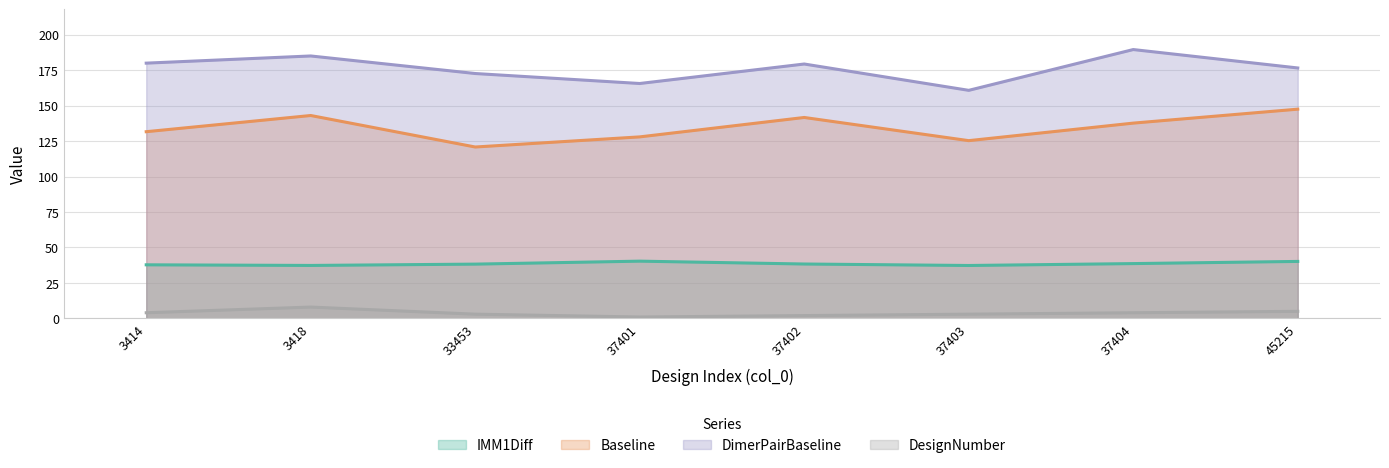

What is the difference between the maximum and minimum values in the Baseline series?

26.7